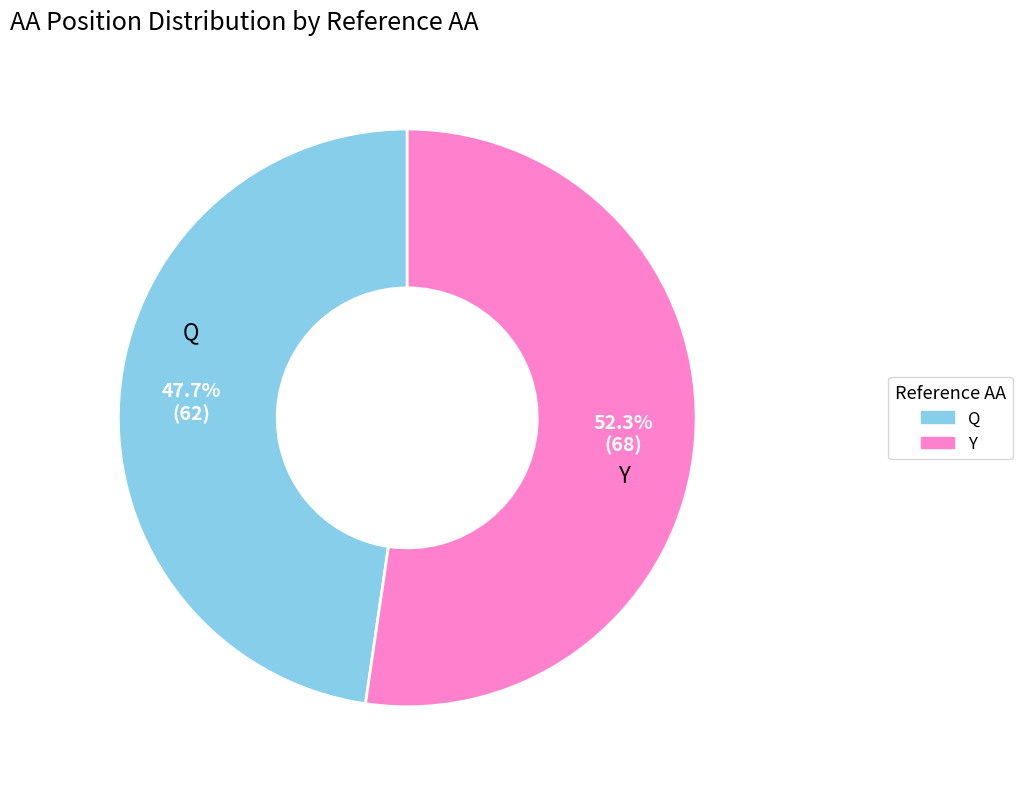

Is it true that Y is 60% of the pie?

False